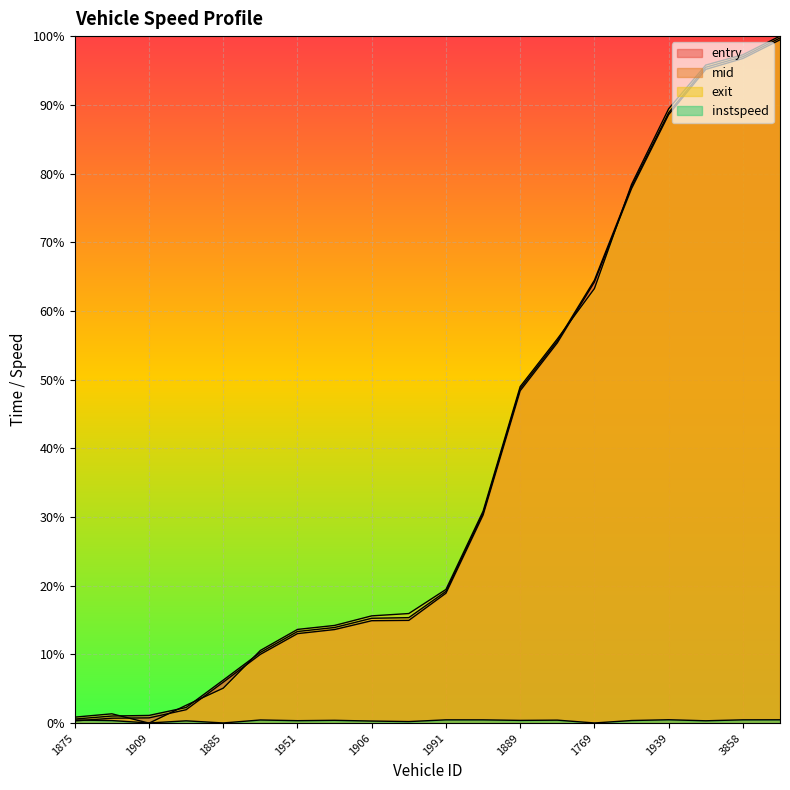

At how many categories does at least one series exceed 48?

8